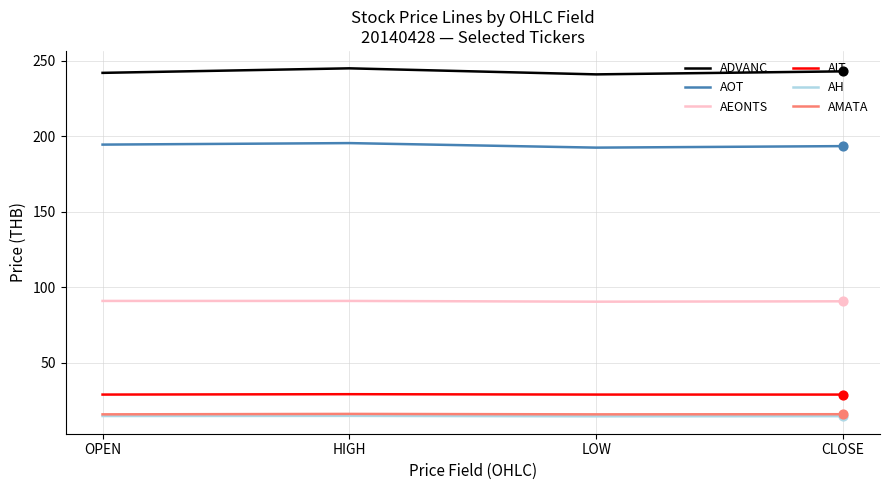

What is the spread (max minus min) of values at OPEN?

227.2